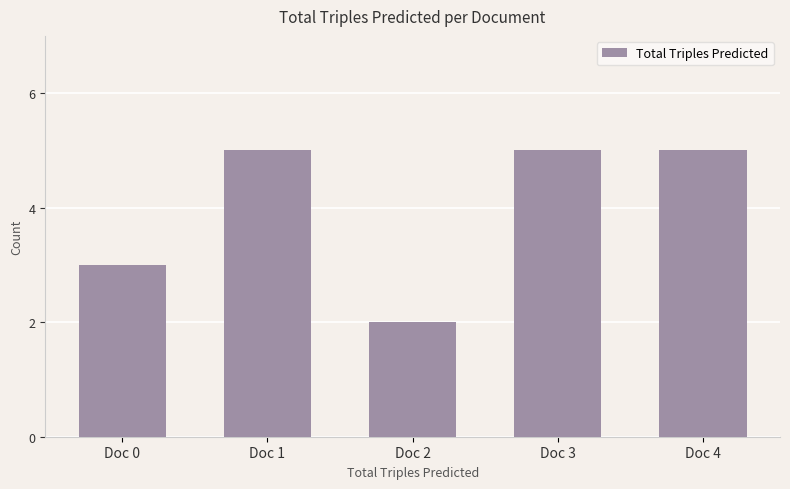

What is the difference between the maximum and minimum values?

3